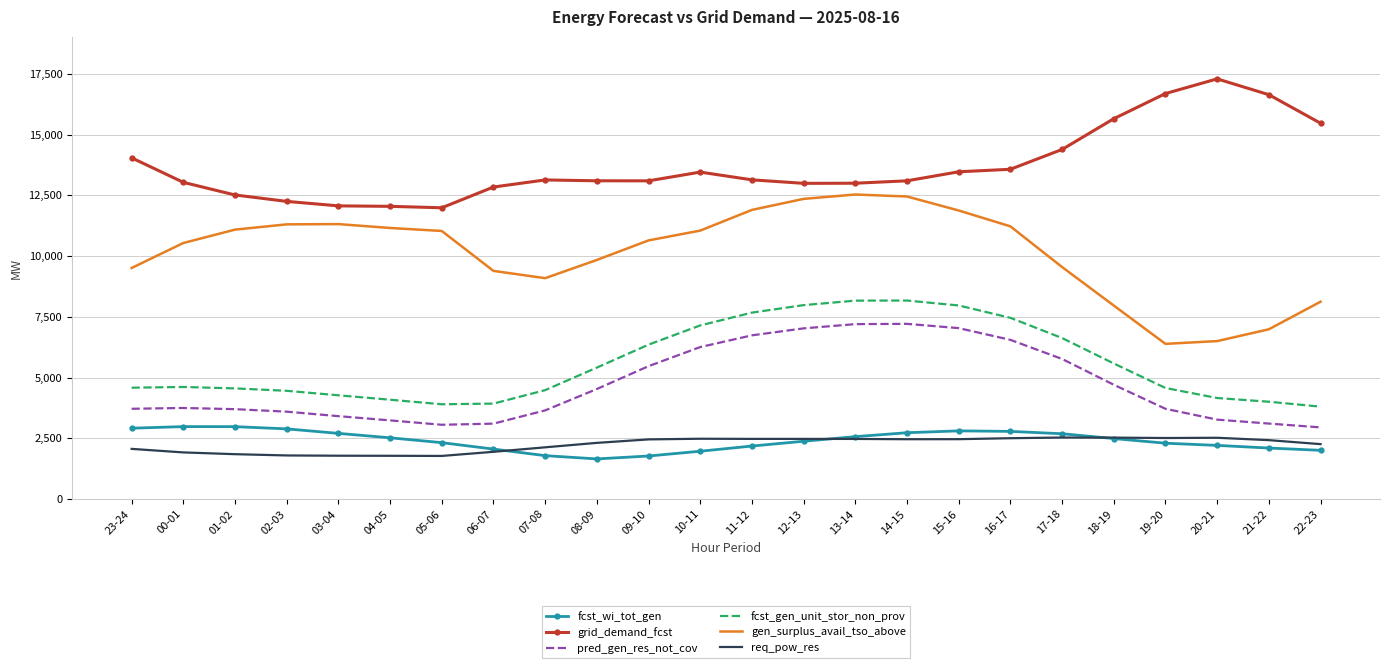

What are all the series names shown in the legend?

fcst_wi_tot_gen, grid_demand_fcst, pred_gen_res_not_cov, fcst_gen_unit_stor_non_prov, gen_surplus_avail_tso_above, req_pow_res